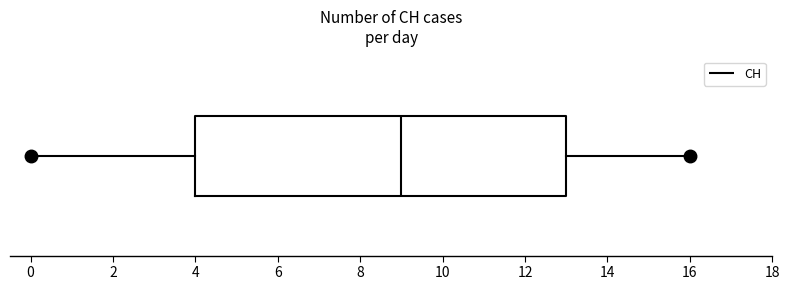

Read this box plot against the x-axis: the position of the median line, the range covered by the box, and the ends of both whiskers. The values are not printed on the chart, so give them approximately, as read against the axis.

median 9, box 4 to 13, whiskers 0 to 16